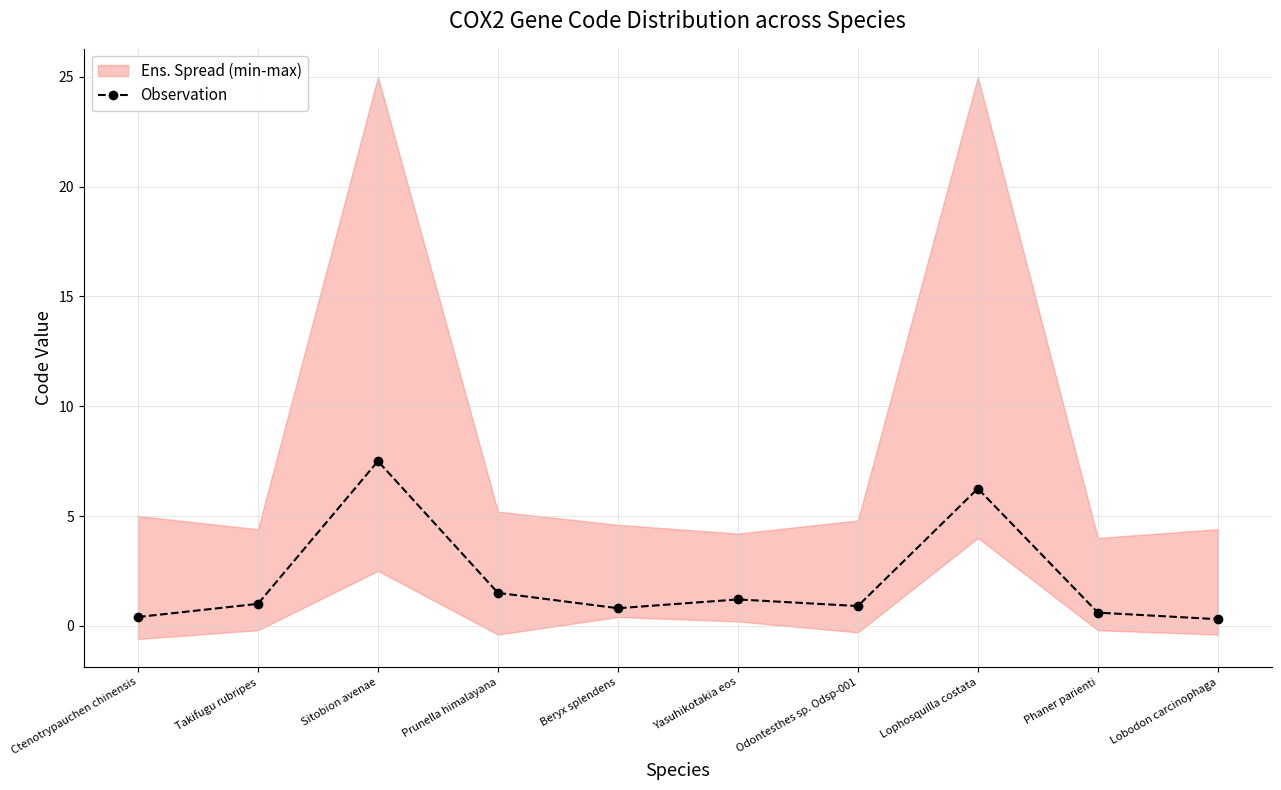

What is the change in value from Odontesthes sp. Odsp-001 to Phaner parienti?

-0.3